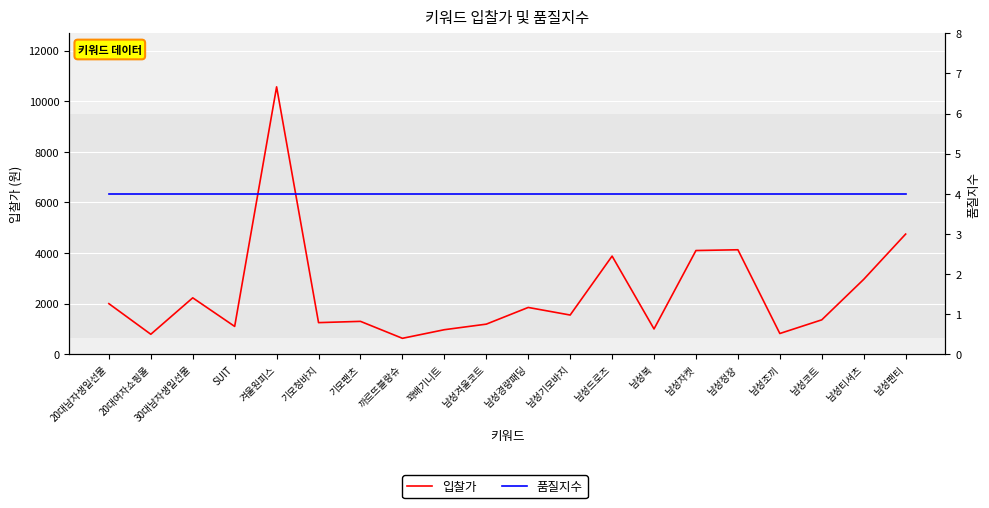

Between 30대남자생일선물 and 남성팬티, which series saw the biggest shift?

입찰가